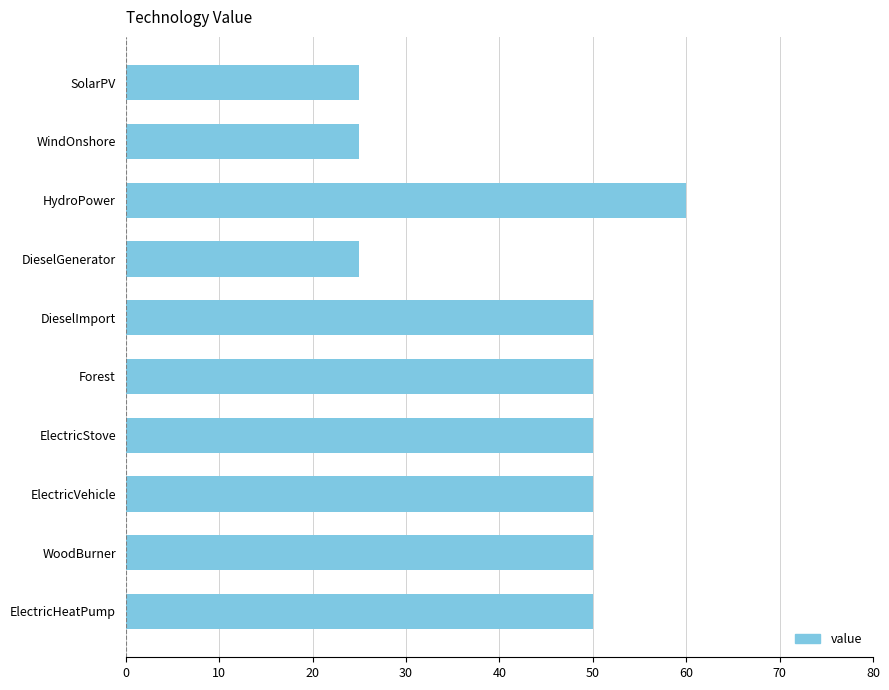

Reading bottom to top, transcribe all the data shown in this chart.

50	50	50	50	50	50	25	60	25	25